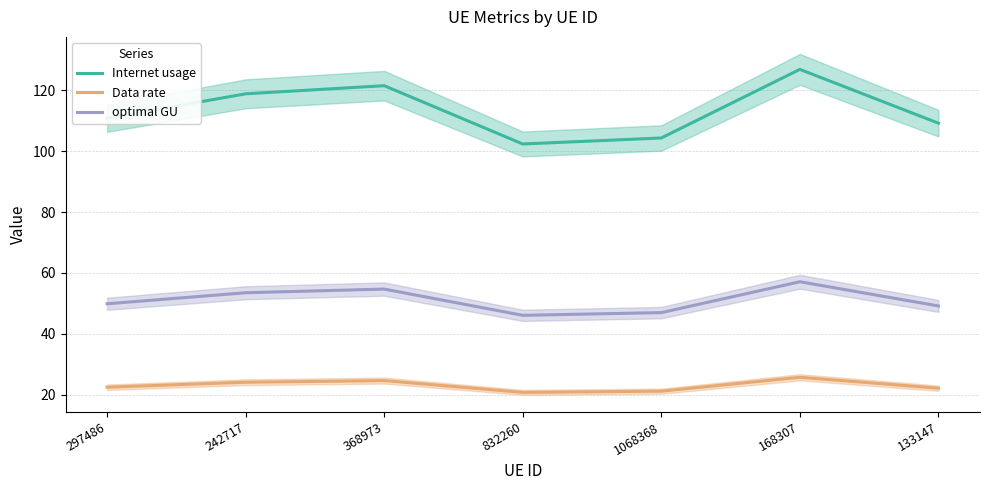

What is the difference between the second highest and minimum values in the Data rate series?

3.9